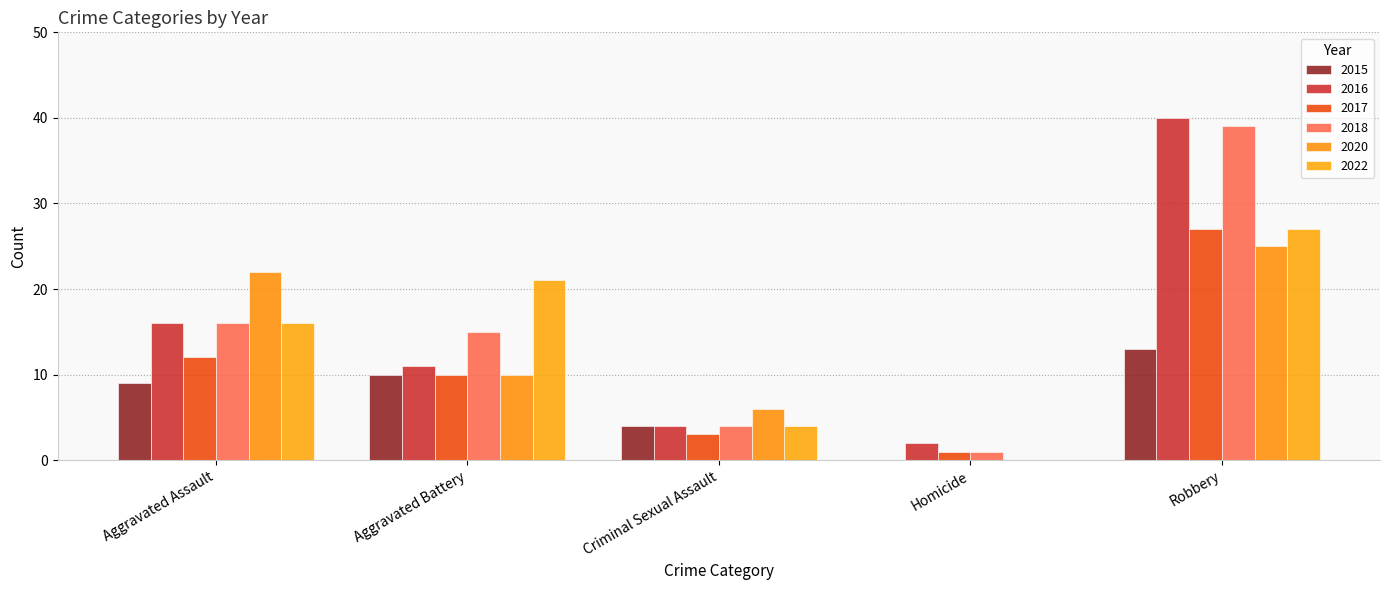

Are the bars grouped side by side (vs. stacked)?

Yes